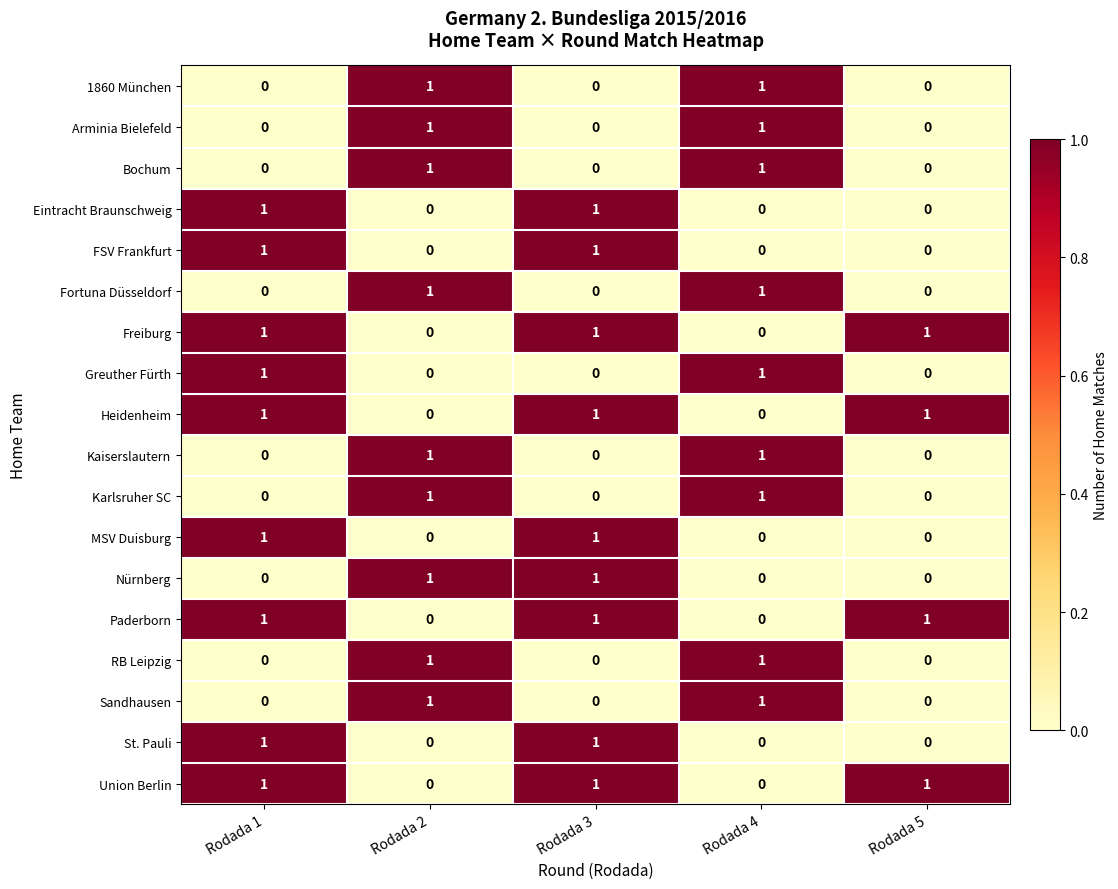

At how many categories does at least one series exceed 0?

5